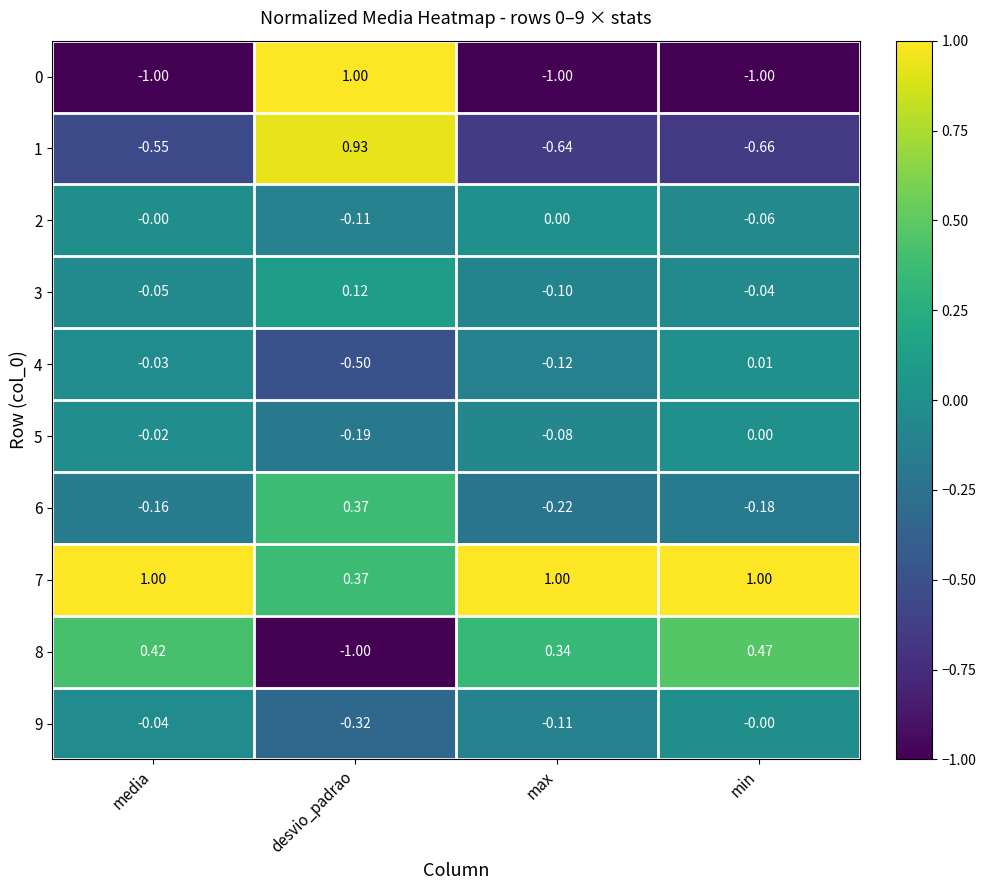

Is the value of 1 at media greater than the value of 6 at desvio_padrao?

No